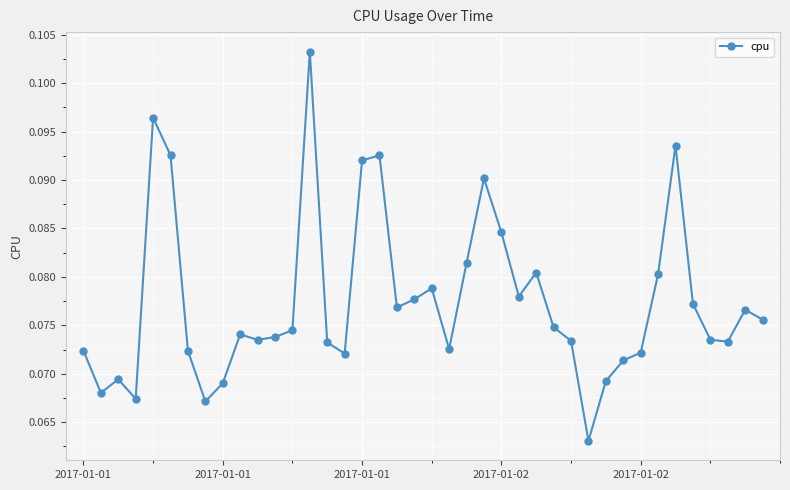

True or false: there are more than 1 points higher than both neighbors.

True